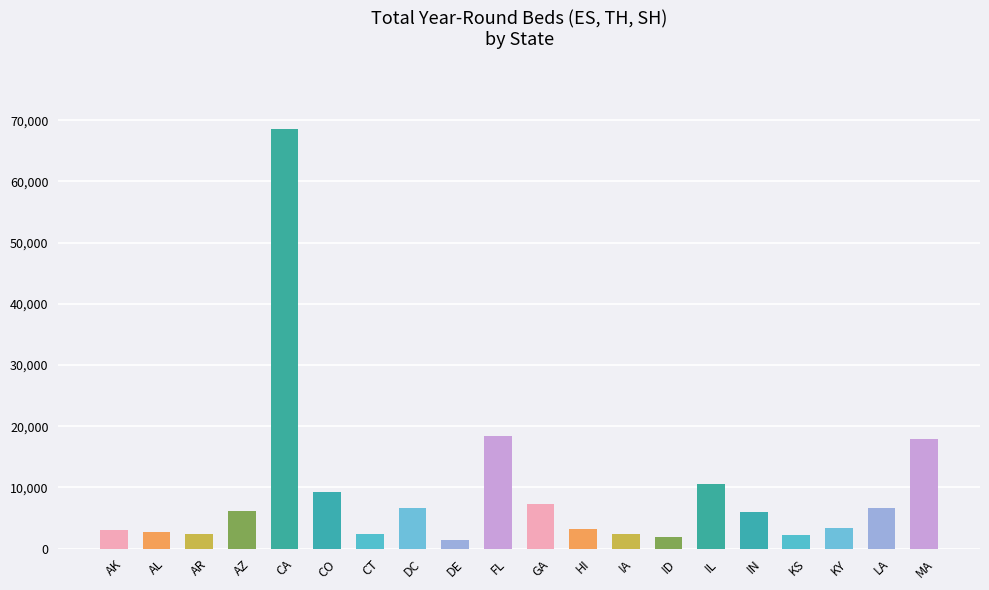

What is the minimum value shown in the chart?

1426